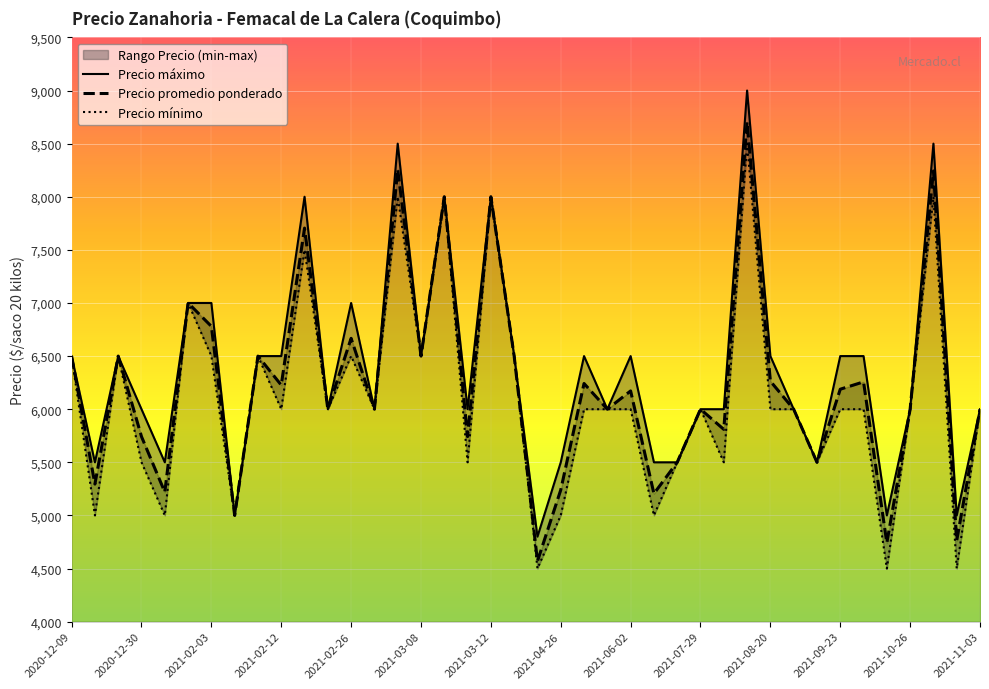

Is the value of Precio maximo at 2021-06-01 greater than the value of Precio minimo at 2021-02-09?

No